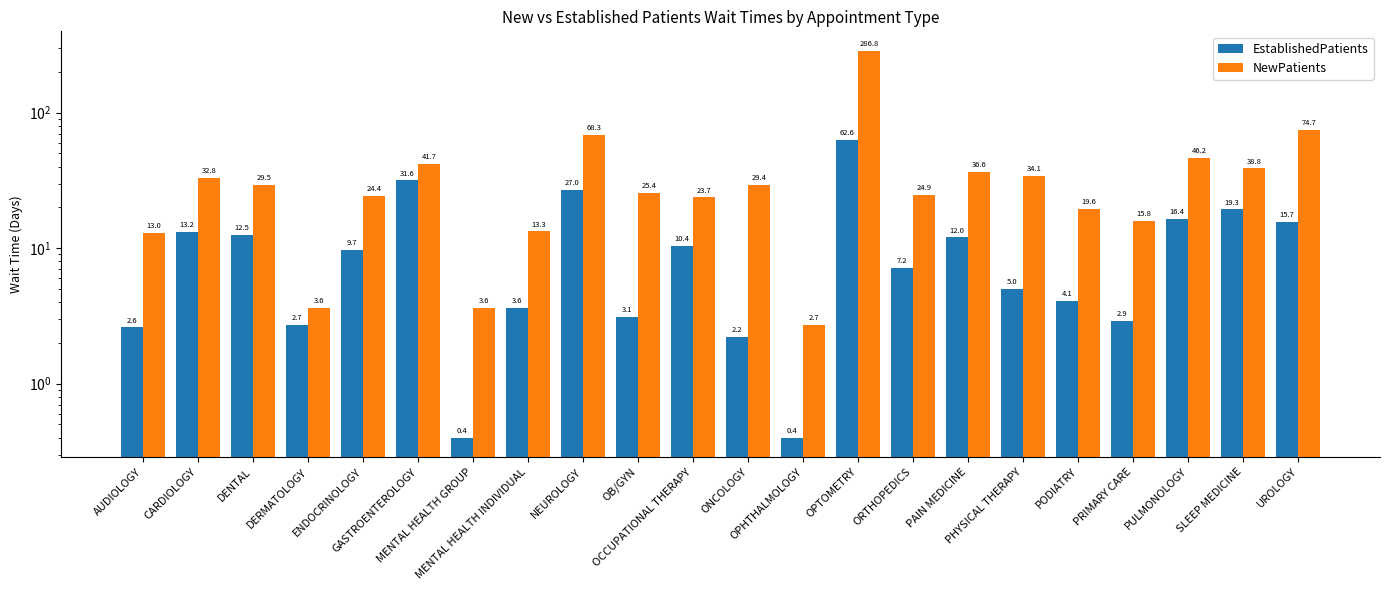

How many series are shown in this chart?

2